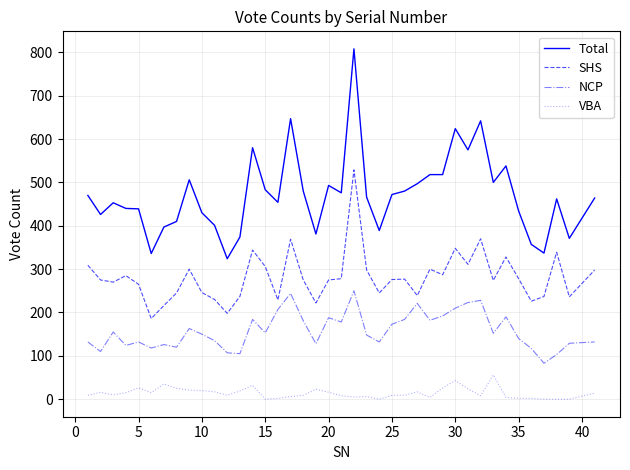

What is the maximum value for NCP?

250